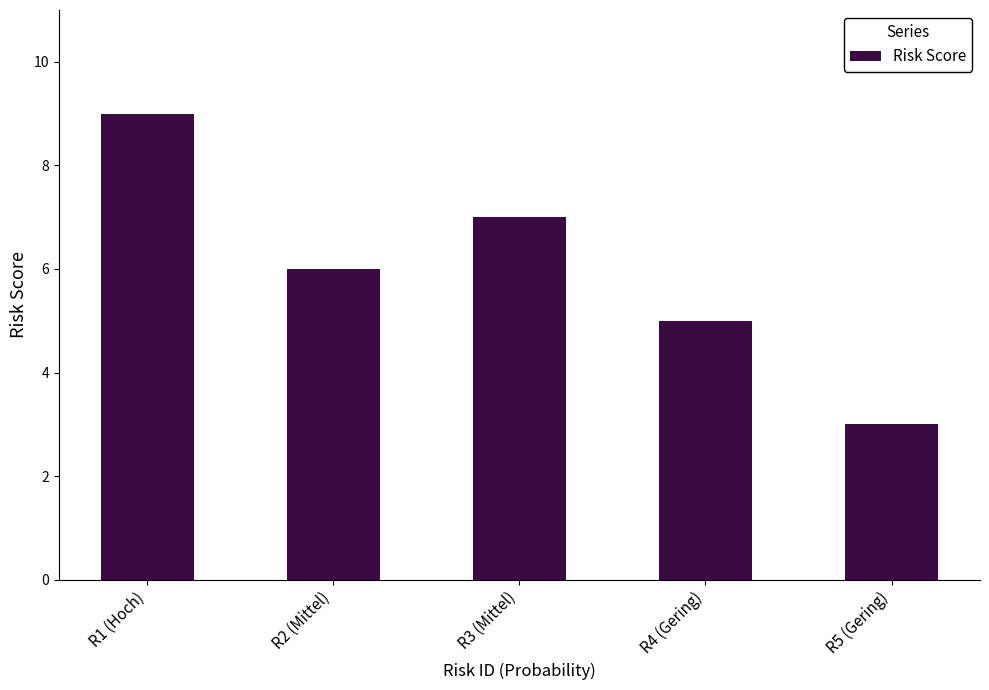

At which label is the value closest to 6?

R2 (Mittel)